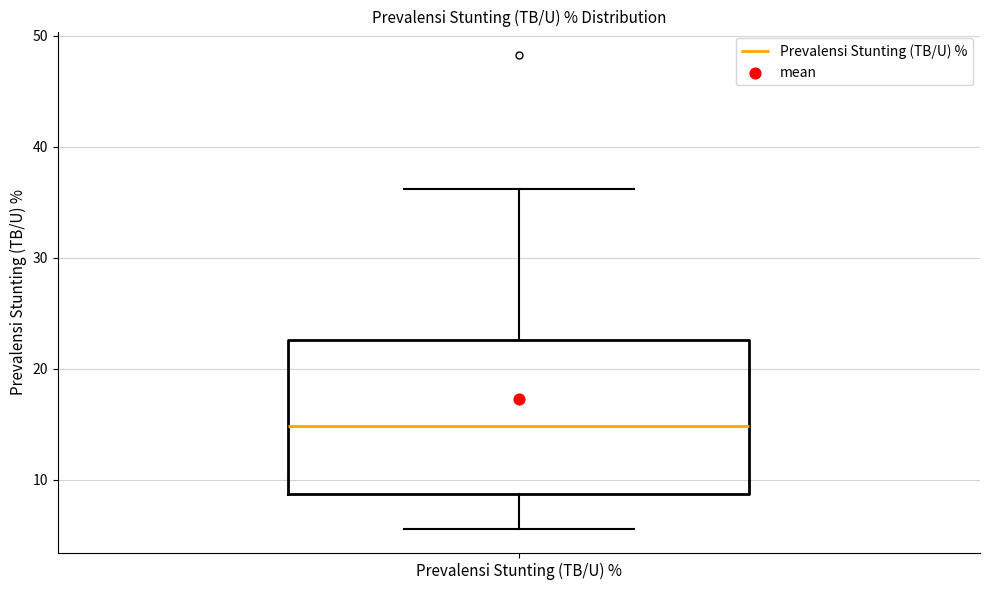

Transcribe this box plot: give where the median line is, the range the box spans, and where the two whiskers end, as read against the y-axis. The values are not printed on the chart, so give them approximately, as read against the axis.

median 15, box 9 to 23, whiskers 6 to 36